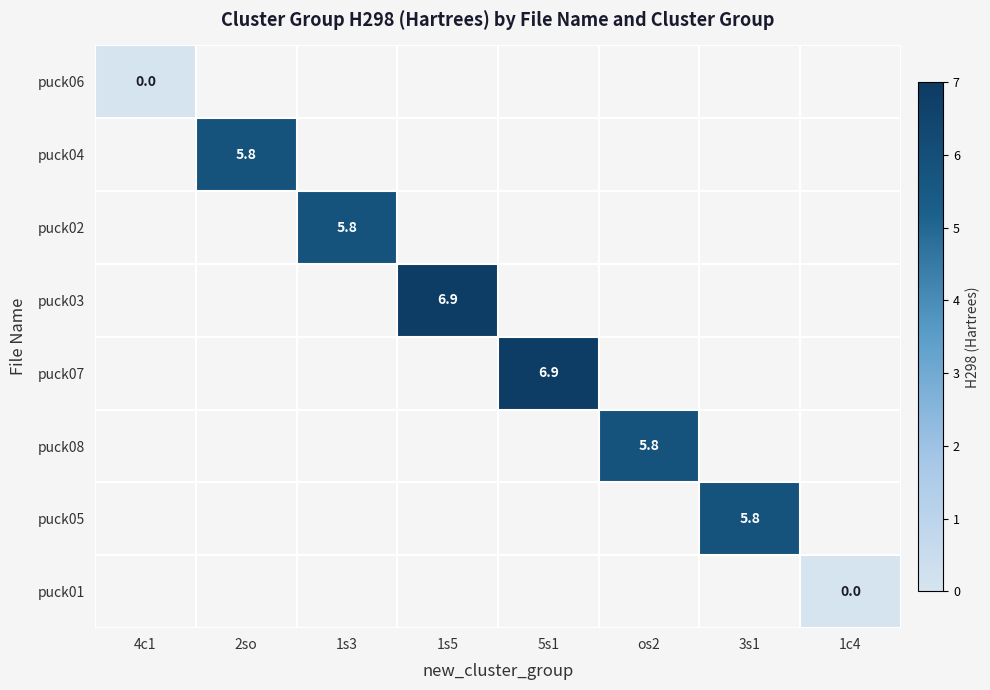

Between 1c4 and os2, which is larger?

os2